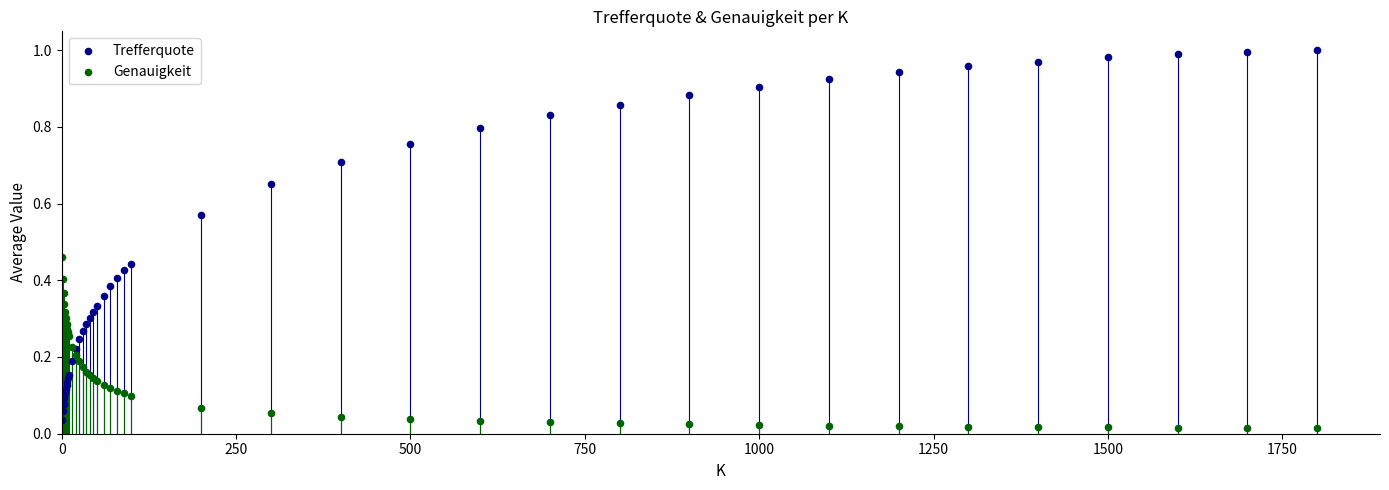

Which series has the largest Y range (max minus min)?

Trefferquote